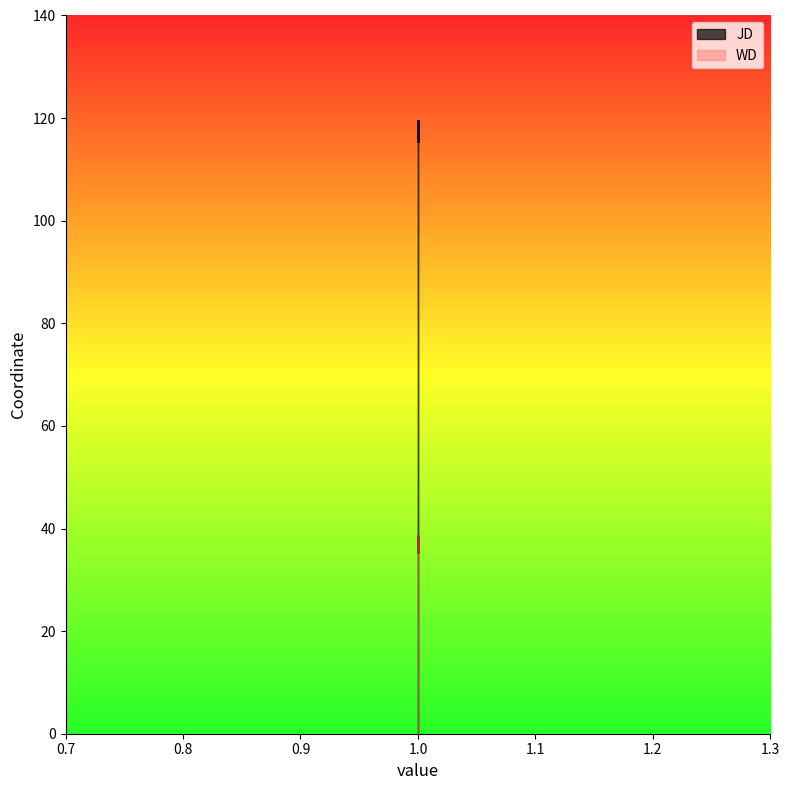

How many values in the JD series are below 119?

1